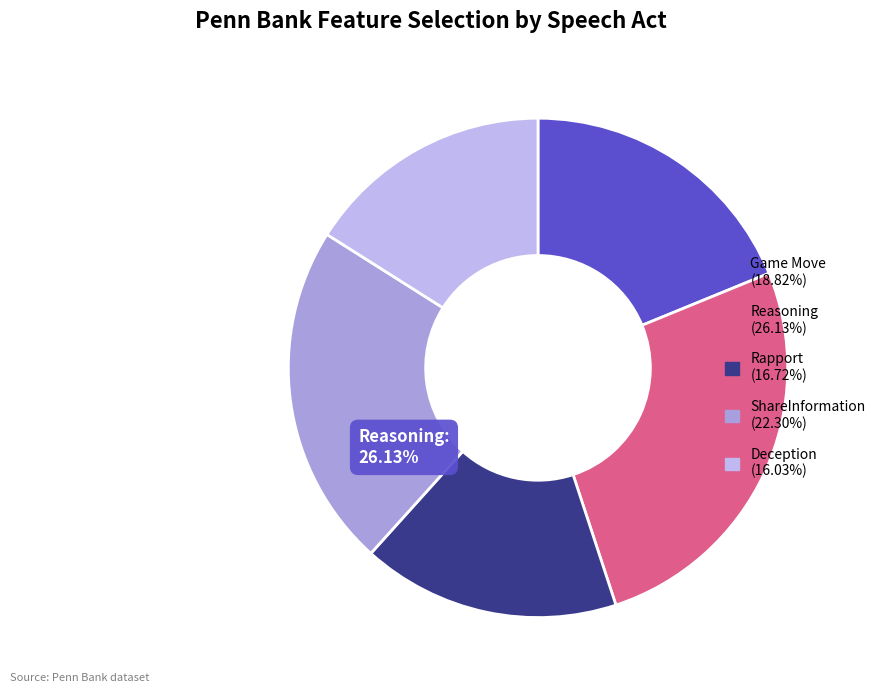

Is there any slice that represents more than half of the pie?

No